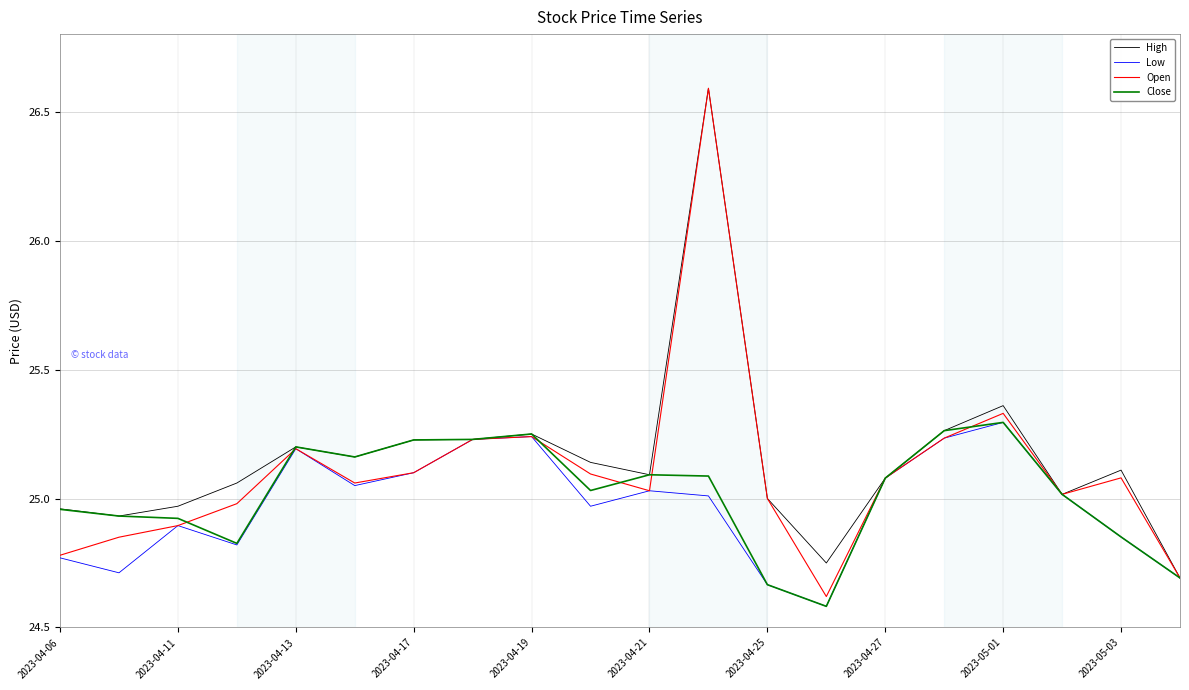

What are all the series names shown in the legend?

High, Low, Open, Close